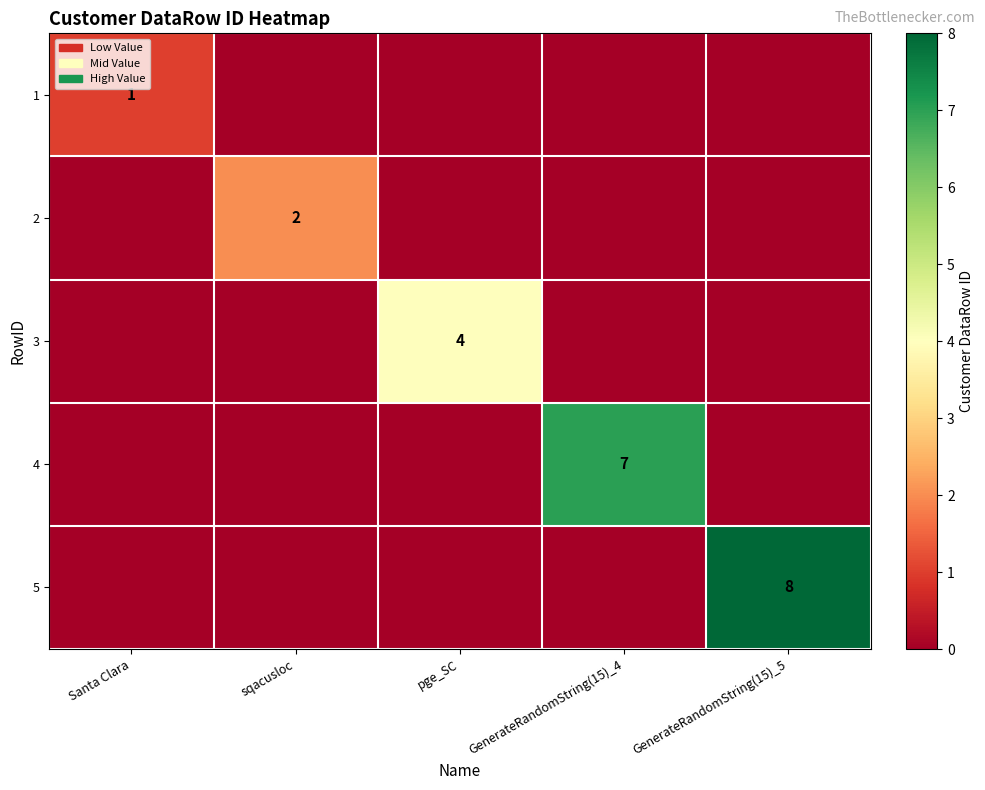

At which category is the sum across all series the highest?

GenerateRandomString(15)_5